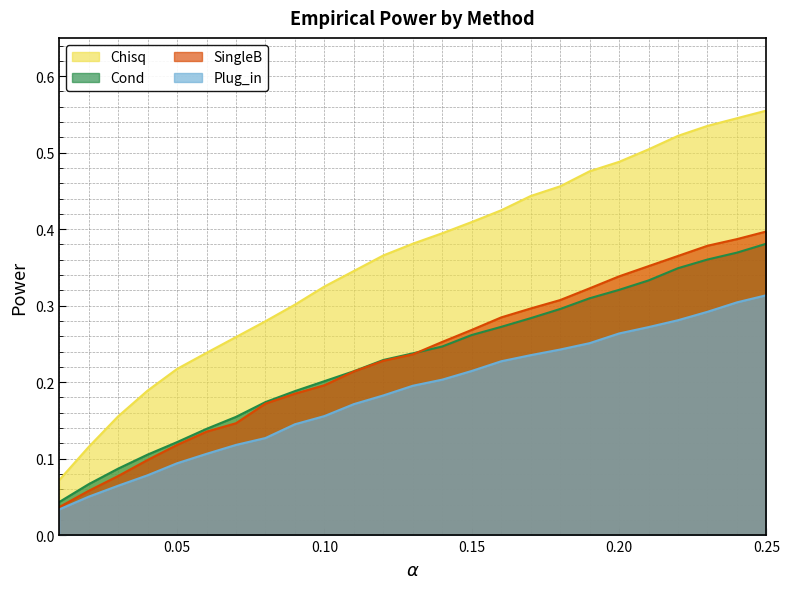

What is the sum of the SingleB values at 0.1 and 0.12?

0.4